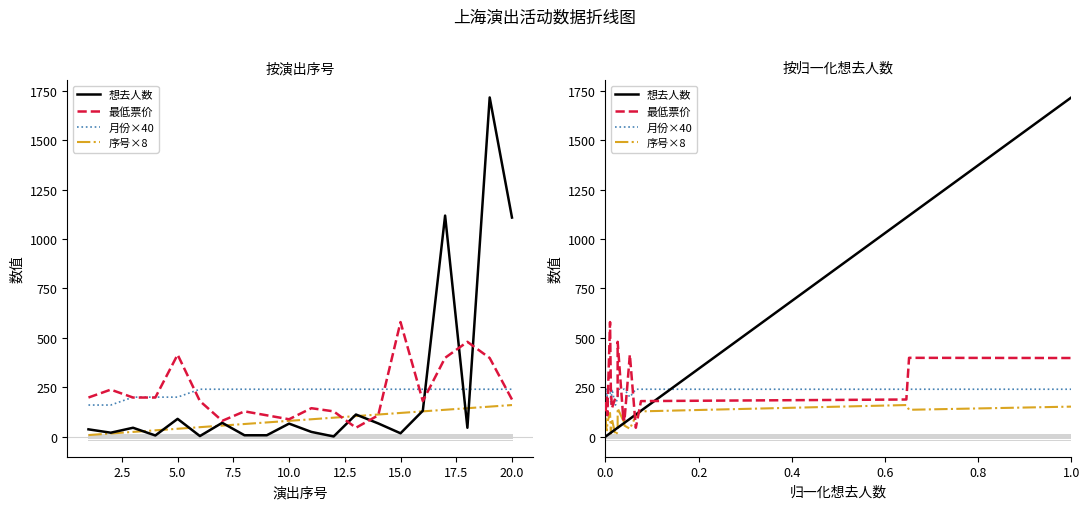

Which series has the largest total across all categories?

想去人数